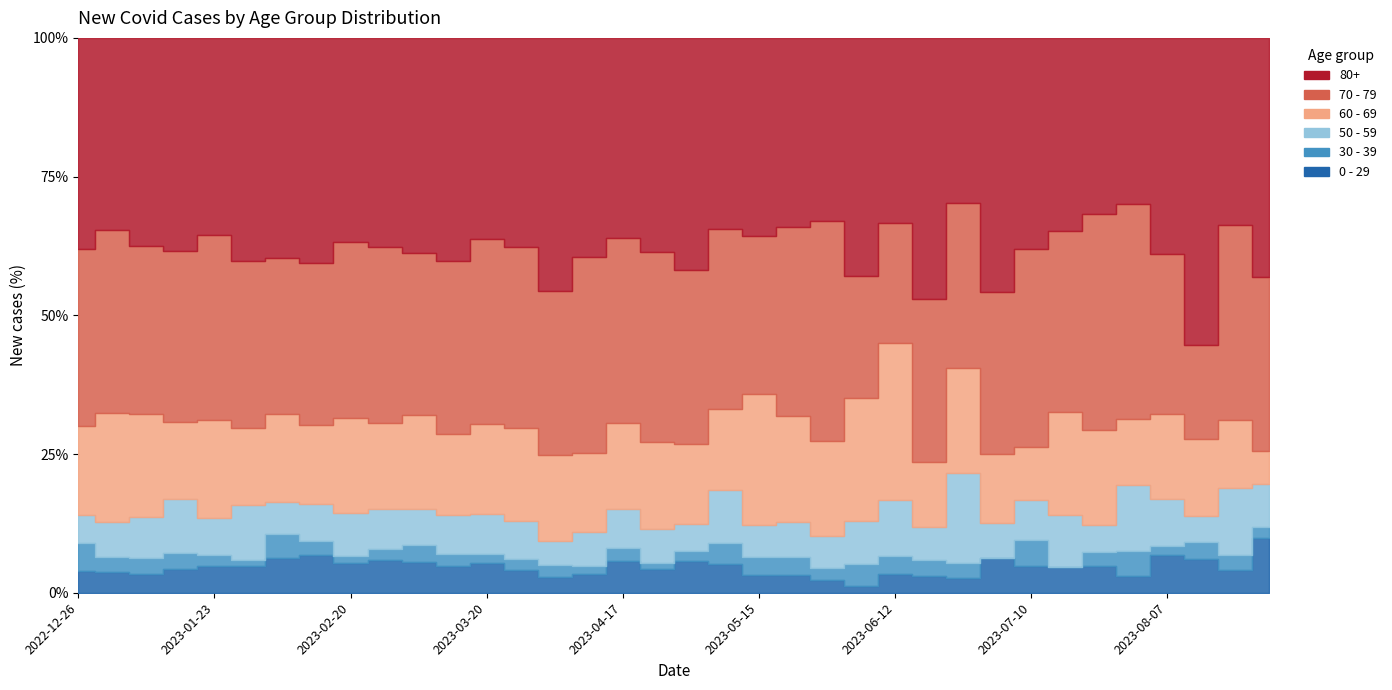

At 2023-02-06, list the series in order from largest to smallest.

80+, 70 - 79, 60 - 69, 0 - 29, 50 - 59, 30 - 39